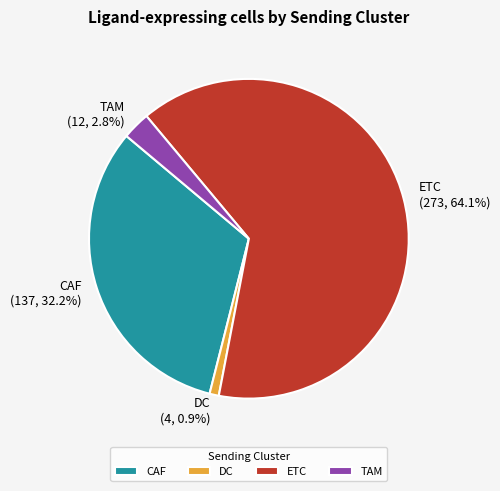

To the nearest percent, what is the average slice percentage?

25%